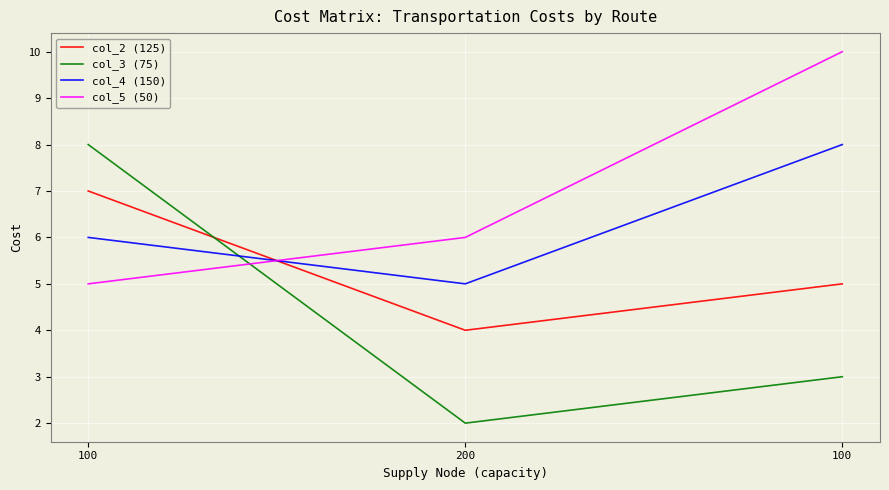

What is the label of the 1st point from the left?

100